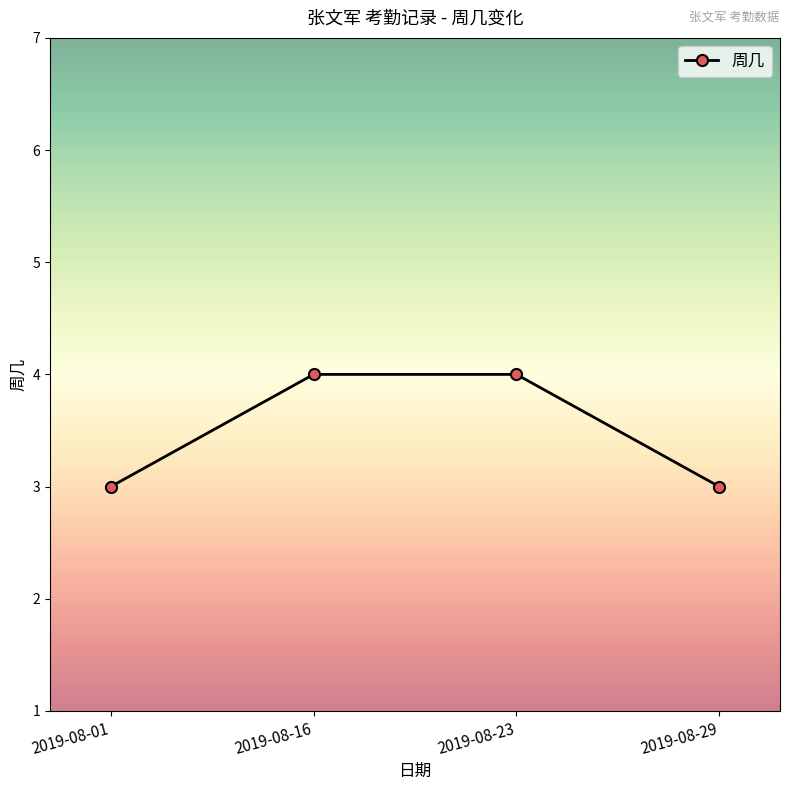

How many series are shown in this chart?

1